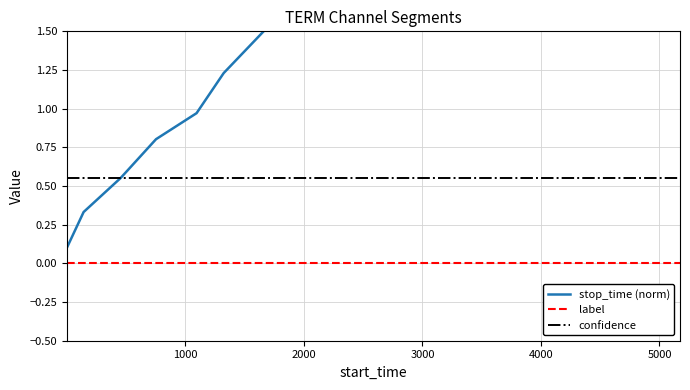

True or false: label and confidence intersect in this chart.

False